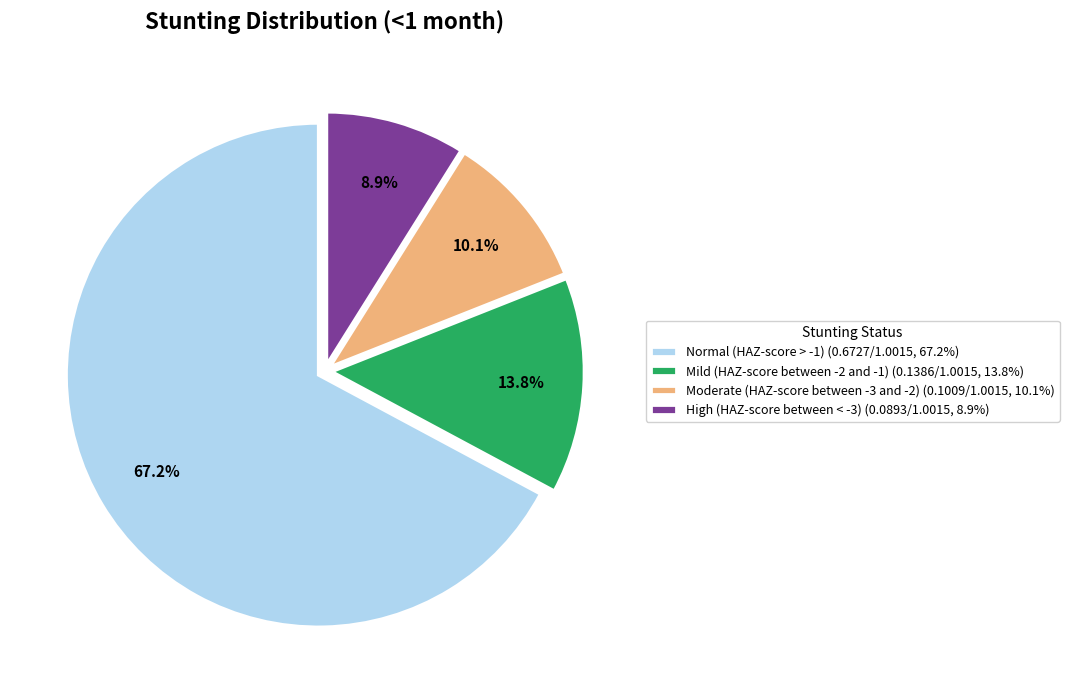

The Normal (HAZ-score > -1) slice represents 58% of the pie. True or false?

False